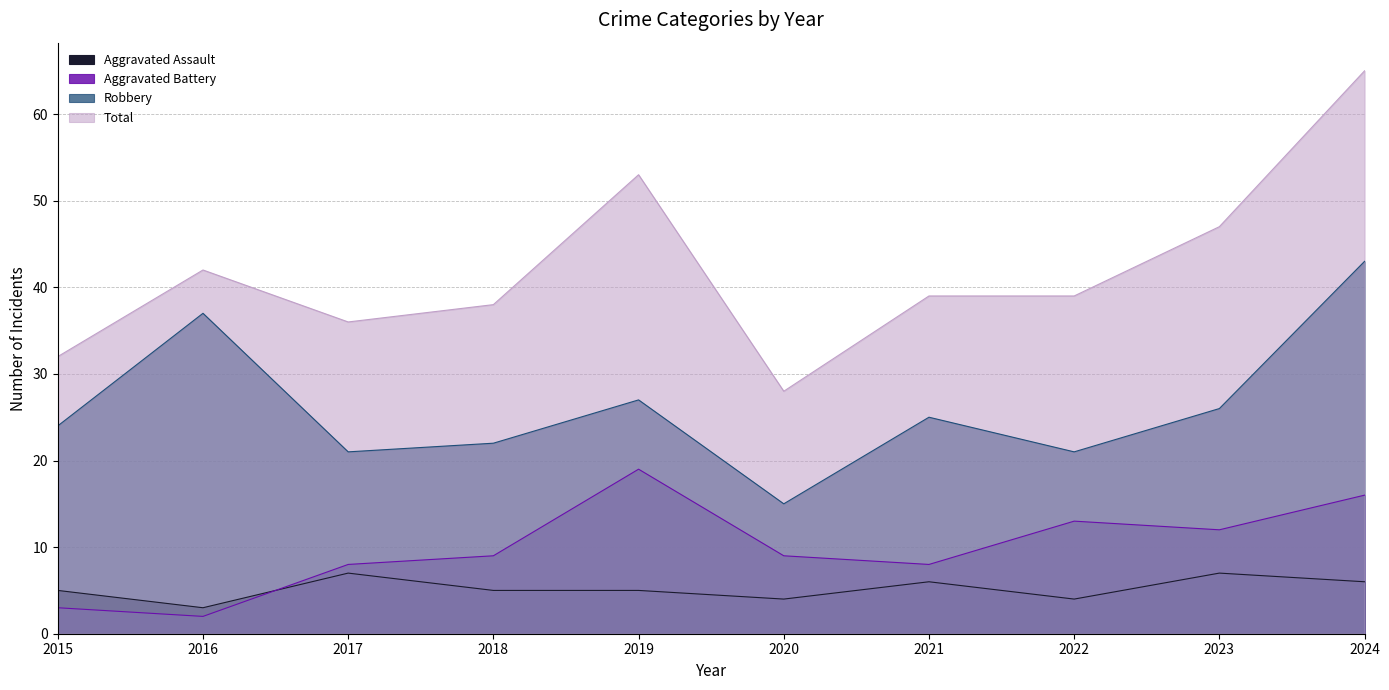

What is the difference between the maximum and minimum values in the Aggravated Battery series?

17